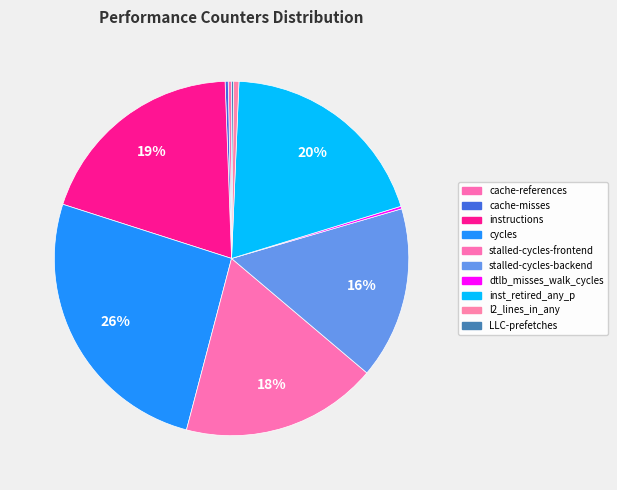

Rank the categories by value from highest to lowest.

cycles, inst_retired_any_p, instructions, stalled-cycles-frontend, stalled-cycles-backend, l2_lines_in_any, cache-references, cache-misses, dtlb_misses_walk_cycles, LLC-prefetches